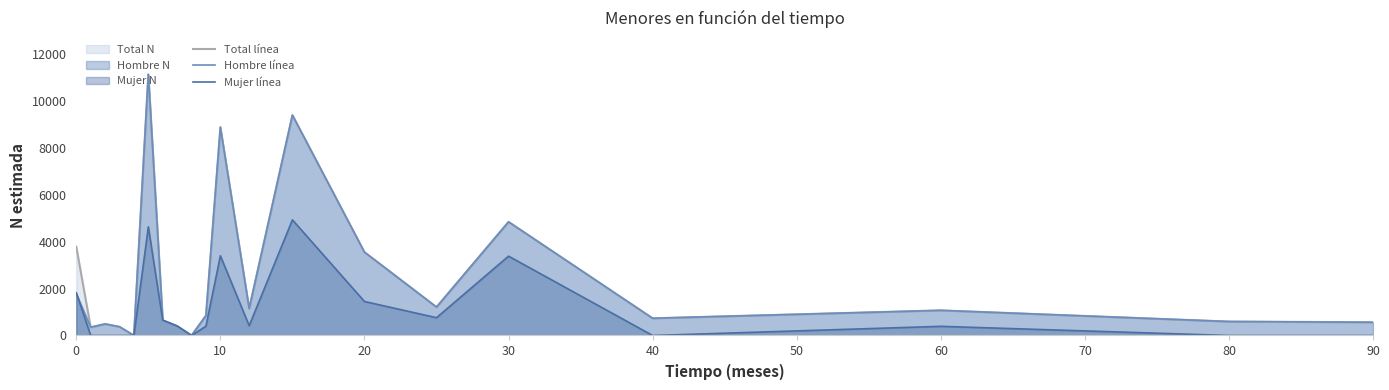

What is the sum of the Hombre línea values at 40 and 30?

5584